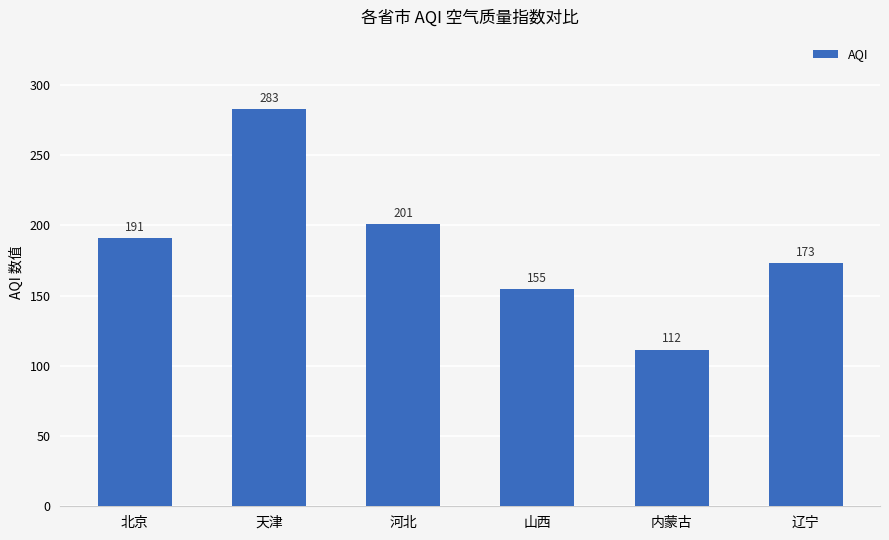

At which label is the value closest to 197?

河北